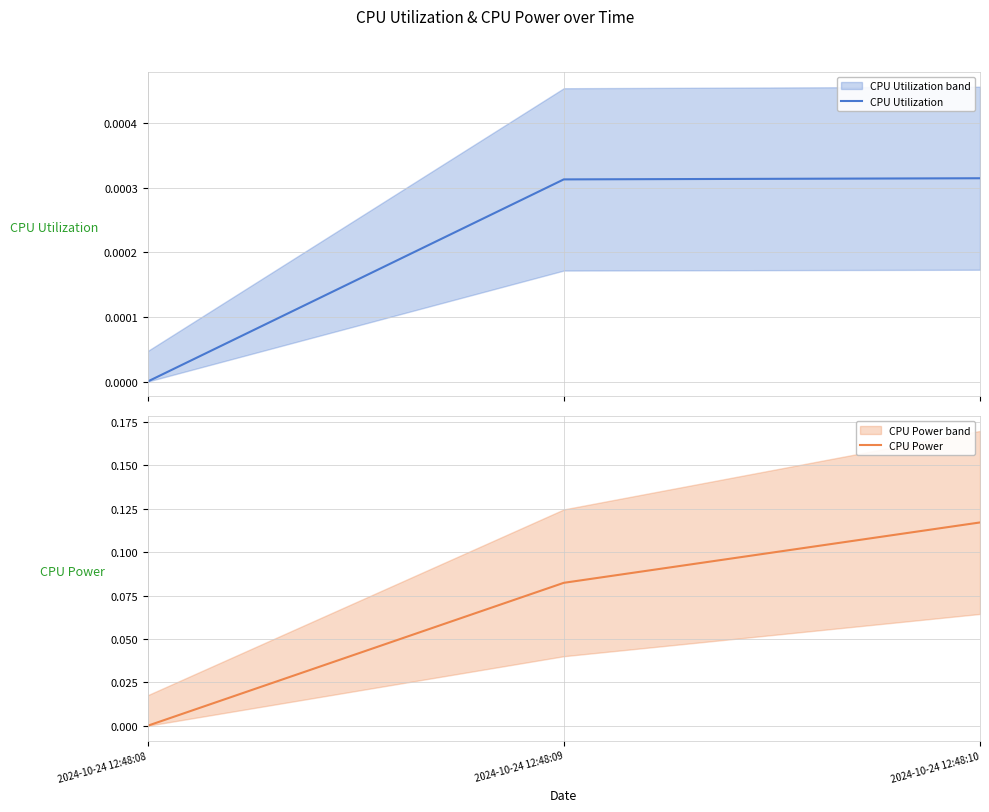

Rank the categories by CPU Power value from highest to lowest.

2024-10-24 12:48:10, 2024-10-24 12:48:09, 2024-10-24 12:48:08